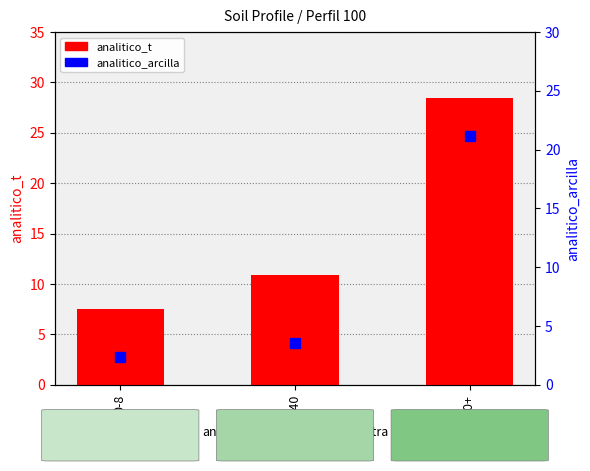

At which label does analitico_arcilla first exceed 3?

8-40